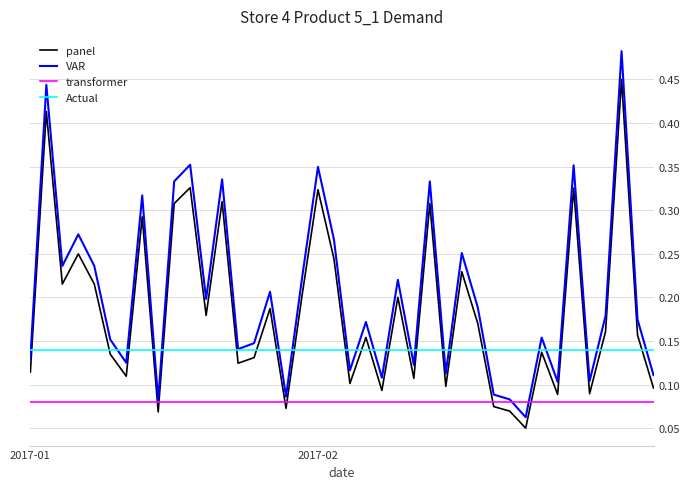

Rank the series by their average value, from highest to lowest.

VAR, panel, Actual, transformer